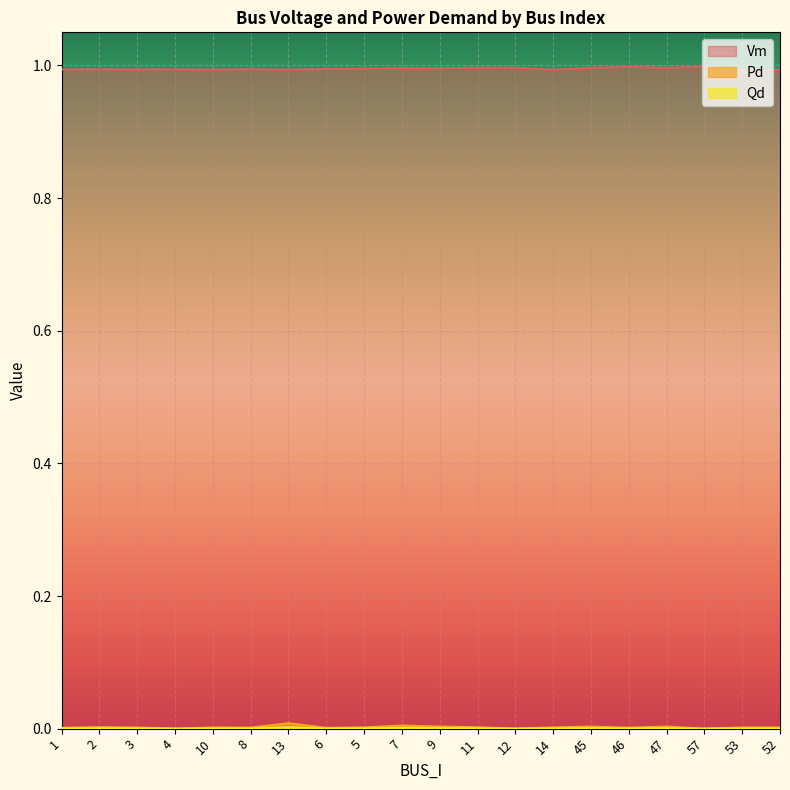

Is the value of Pd at 13 greater than the value of Vm at 4?

No